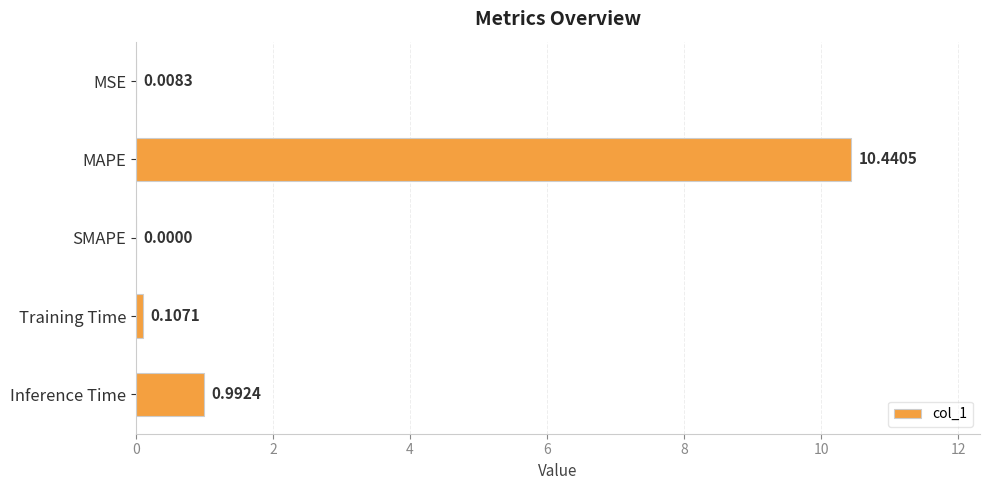

What is the sum of all values?

11.5